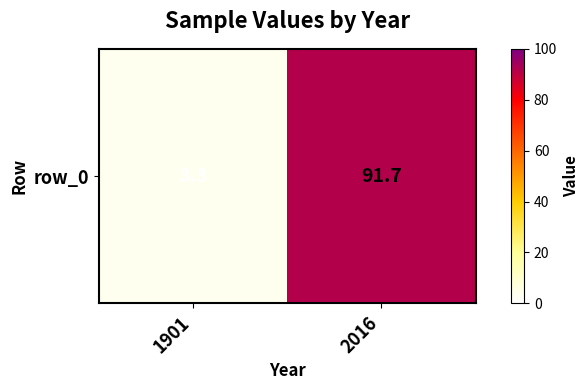

List the labels in order of value, largest first.

2016, 1901